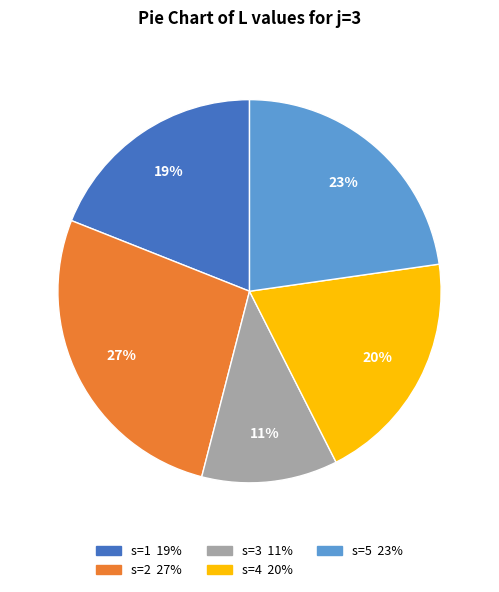

Is the sum of s=2 and s=4 greater than half?

No